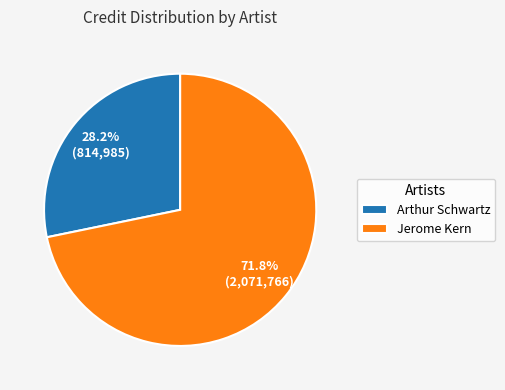

The Arthur Schwartz slice represents 36% of the pie. True or false?

False